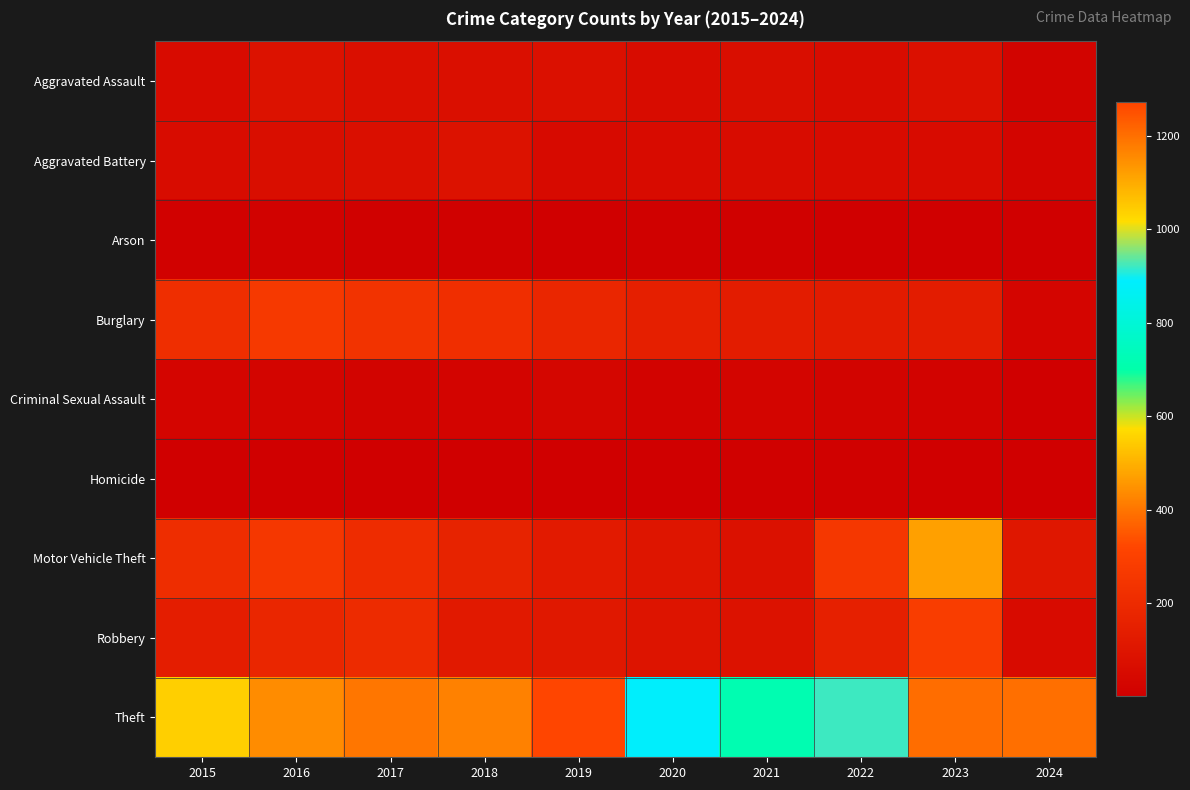

Which series has the widest spread of values?

Theft